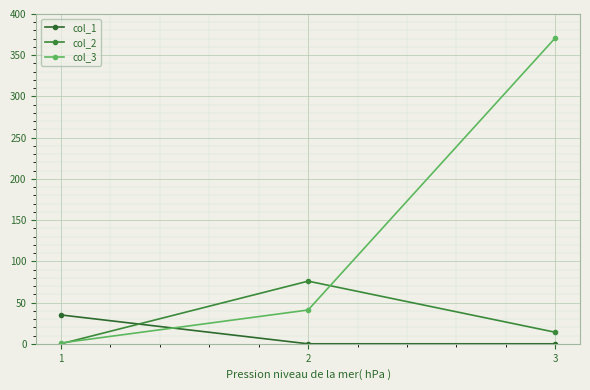

At which label does col_2 reach its minimum?

1